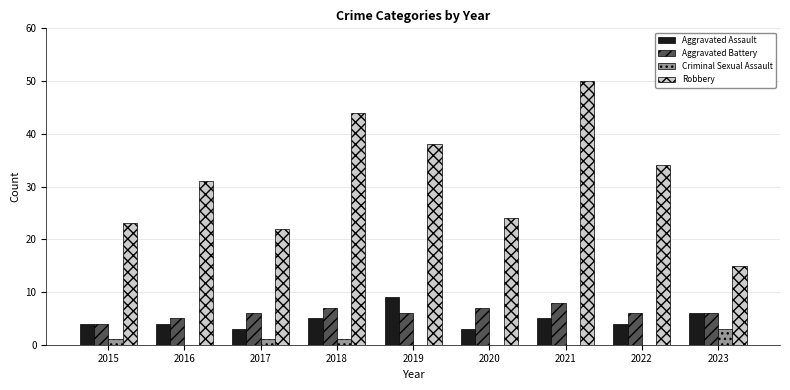

What are all the series names shown in the legend?

Aggravated Assault, Aggravated Battery, Criminal Sexual Assault, Robbery